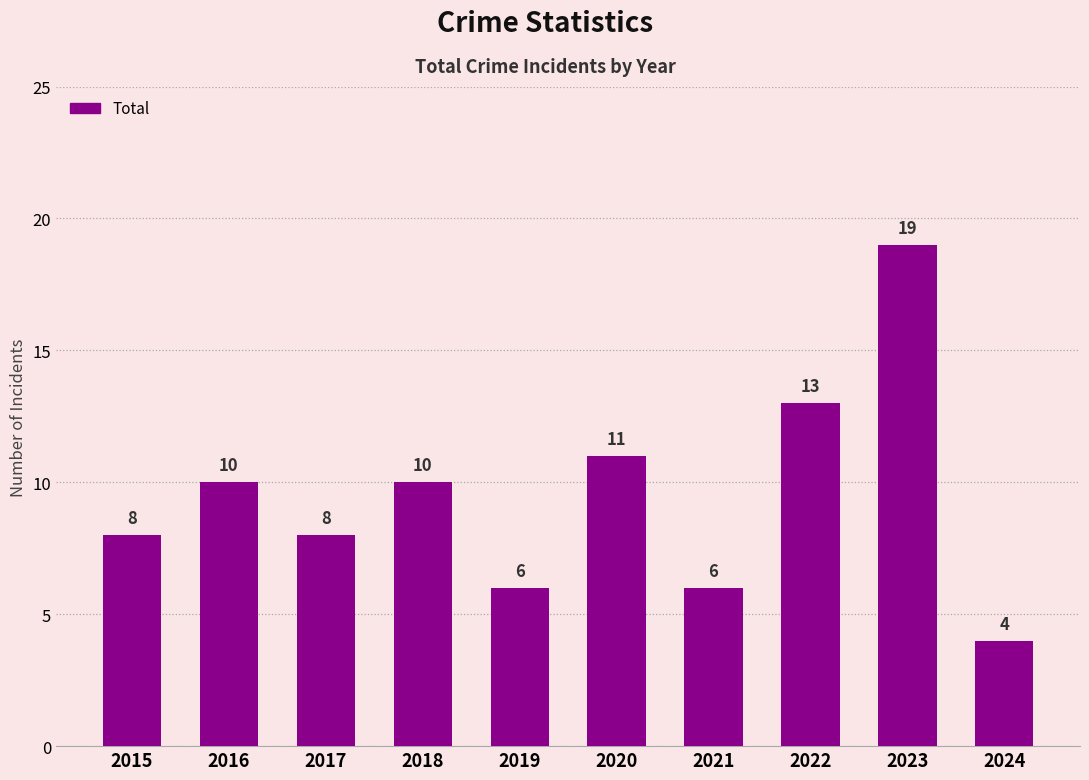

True or false: the data shows 4 at 2017.

False